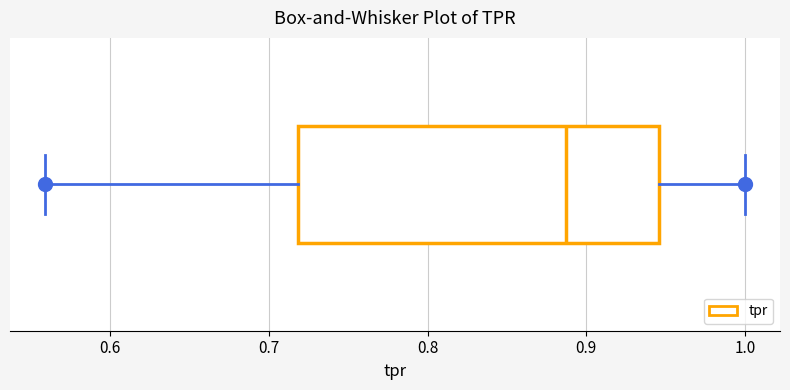

Where does the median line of the box sit on the x-axis? The values are not printed on the chart, so give them approximately, as read against the axis.

0.89